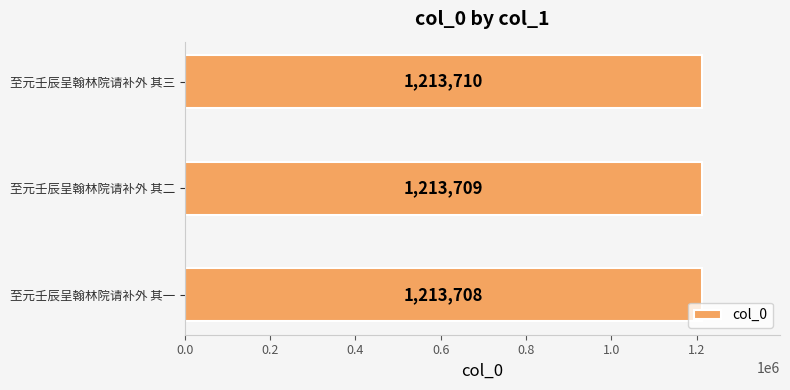

What is the maximum value shown in the chart?

1213710